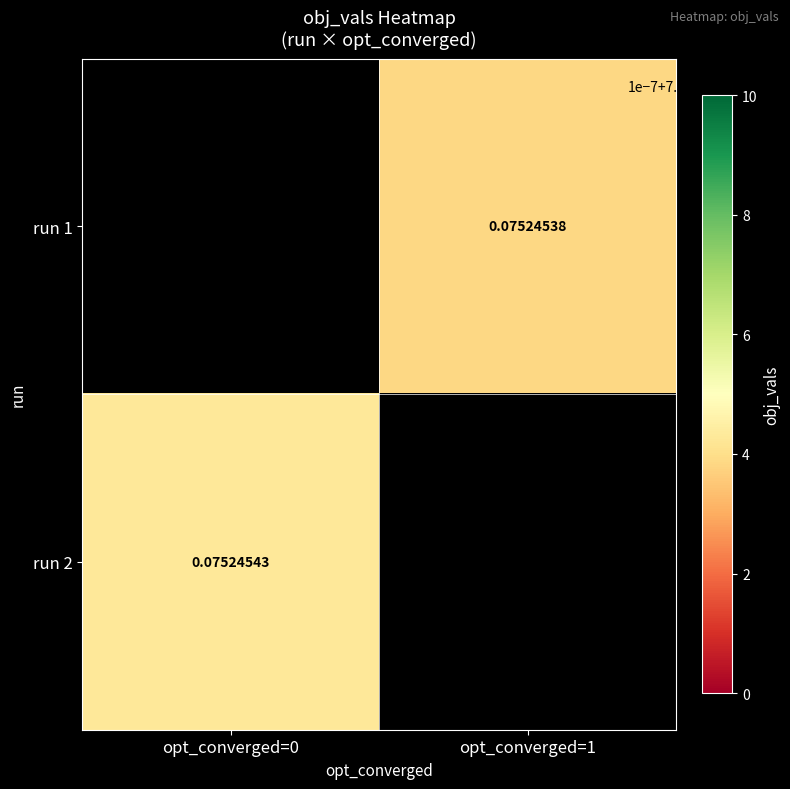

Which series has the widest spread of values?

run 2